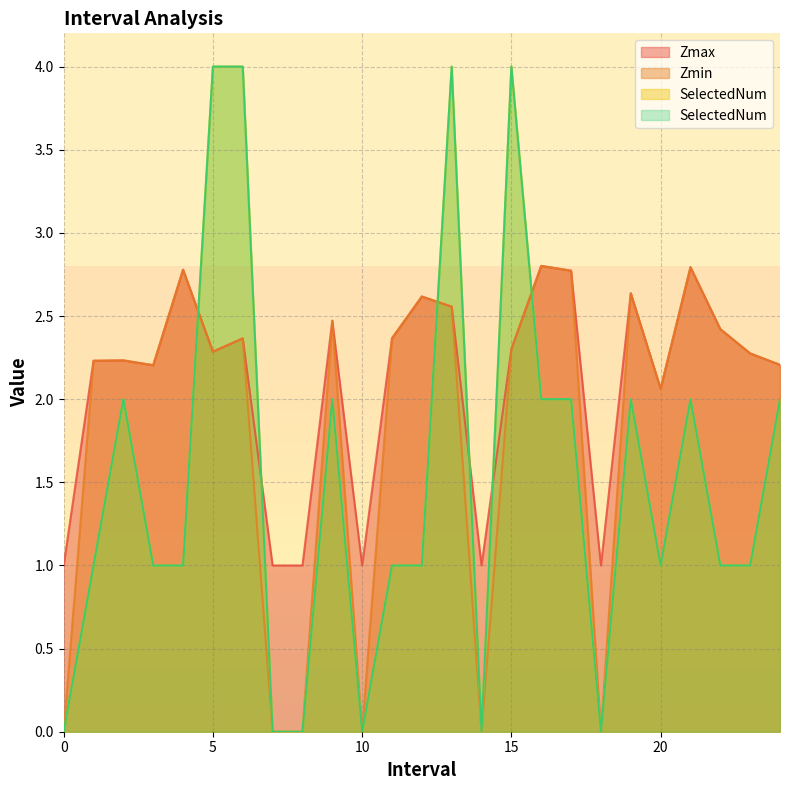

Is it true that SelectedNum equals 1.9 at 8?

False